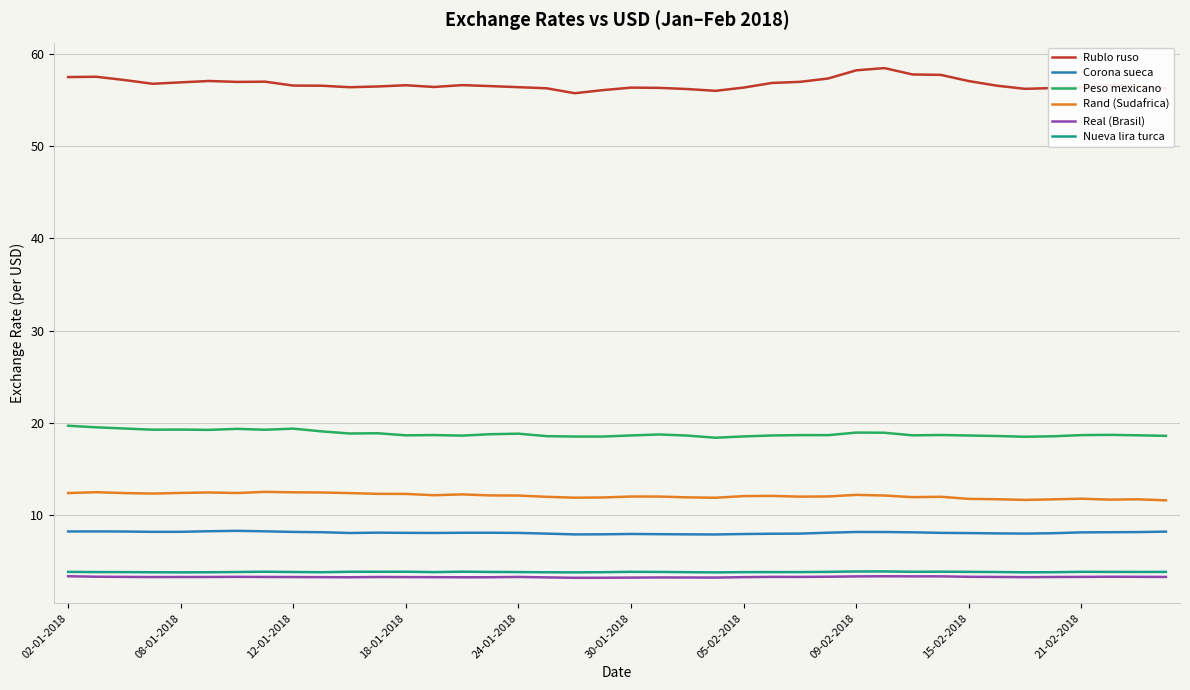

Which series has the largest range (max minus min)?

Rublo ruso